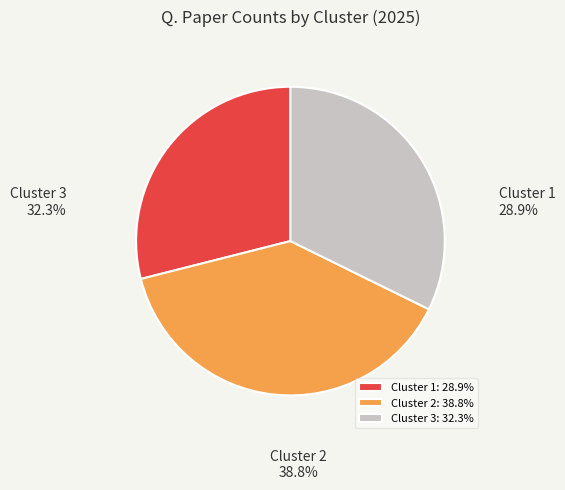

Is the sum of Cluster 3 and Cluster 1 greater than half?

Yes